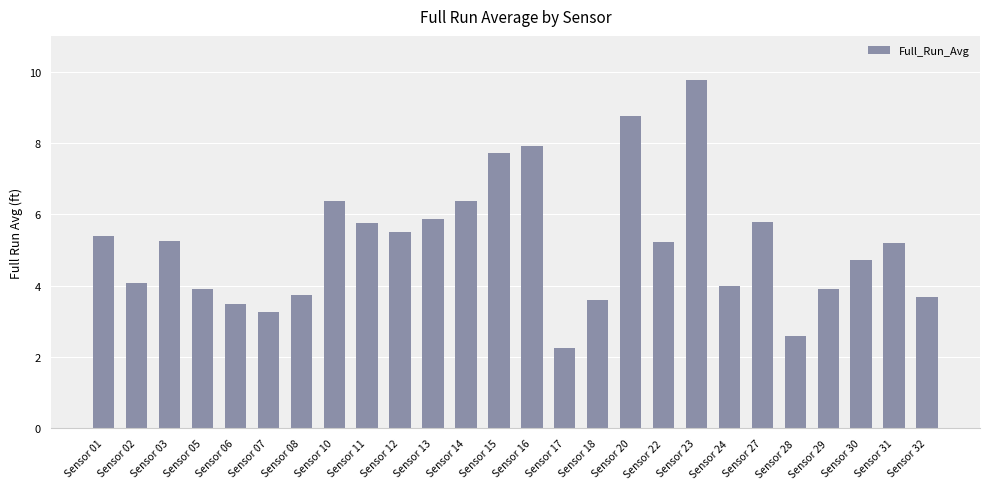

What is the value of the 17th bar from the left?

8.8